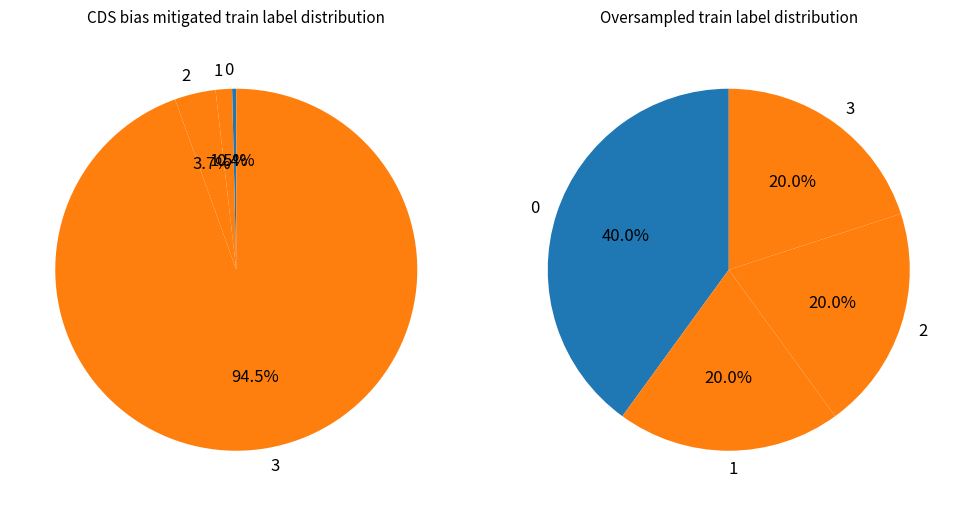

Does 3 account for over 50% of the chart?

No